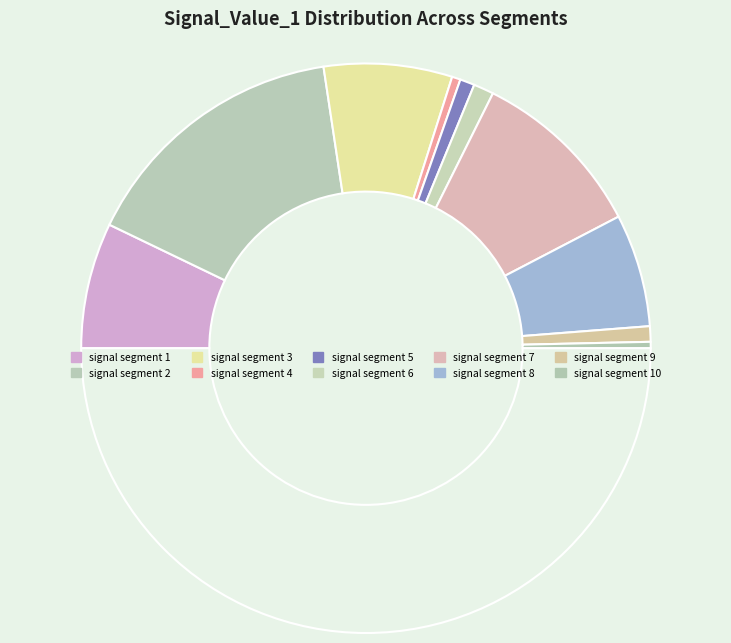

Count the number of slices in the pie.

11